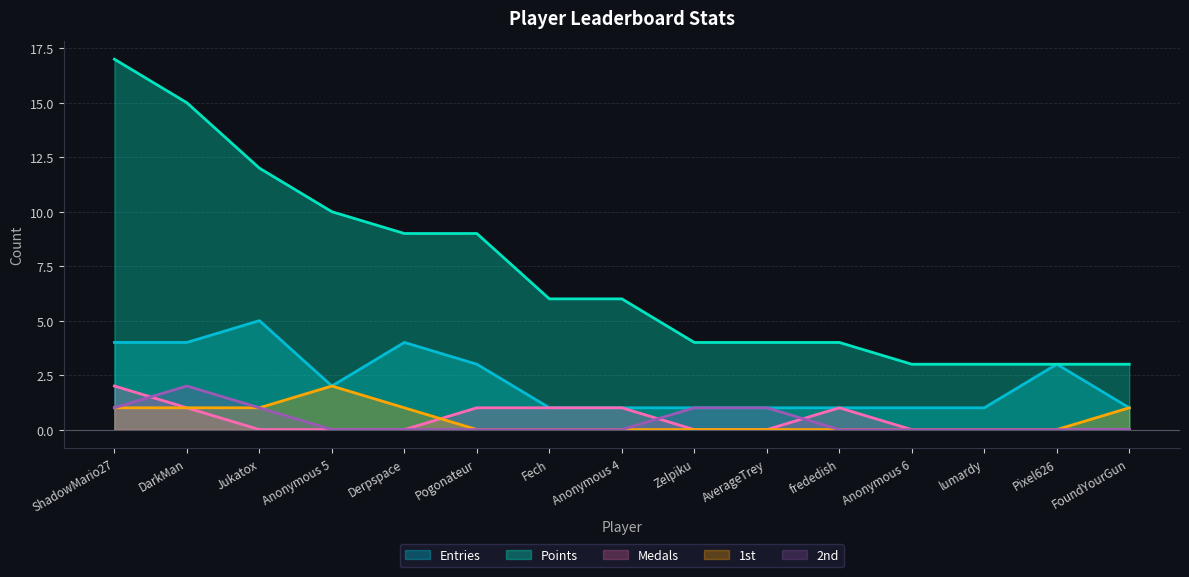

List the series in order of their peak value, highest first.

Points, Entries, Medals, 1st, 2nd